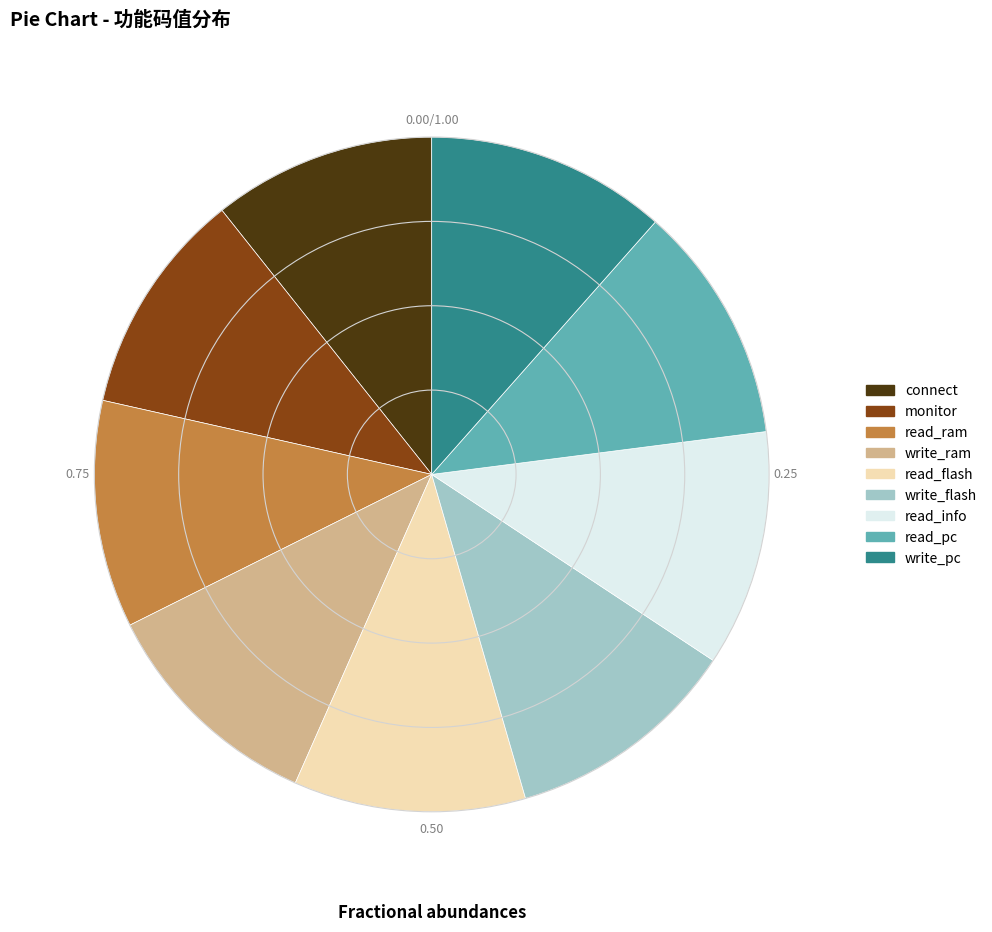

What is the ratio of the value at read_info to the value at write_ram?

1.0